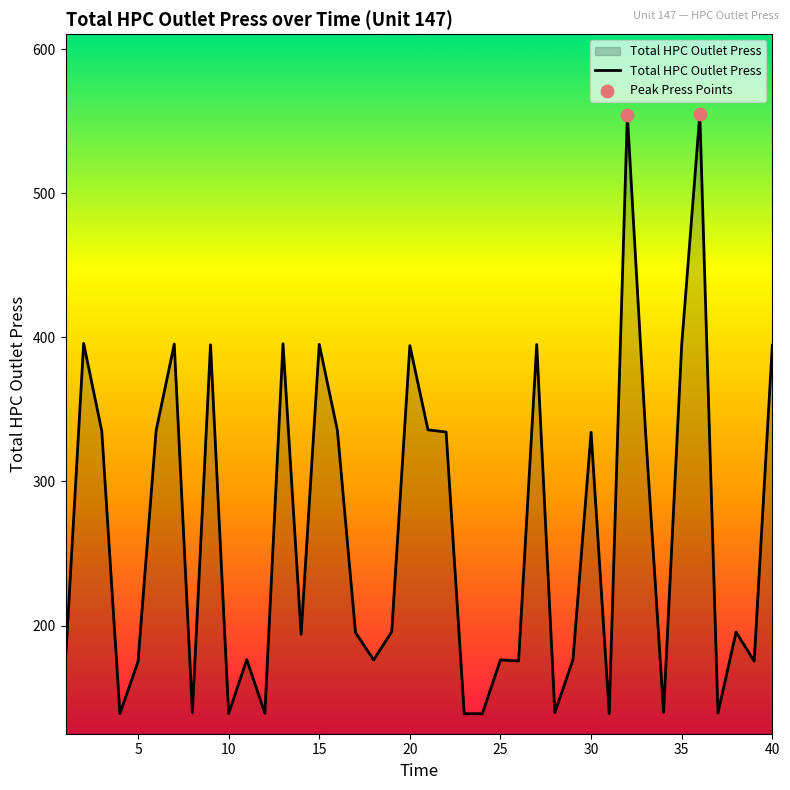

What is the minimum value shown in the chart?

138.8